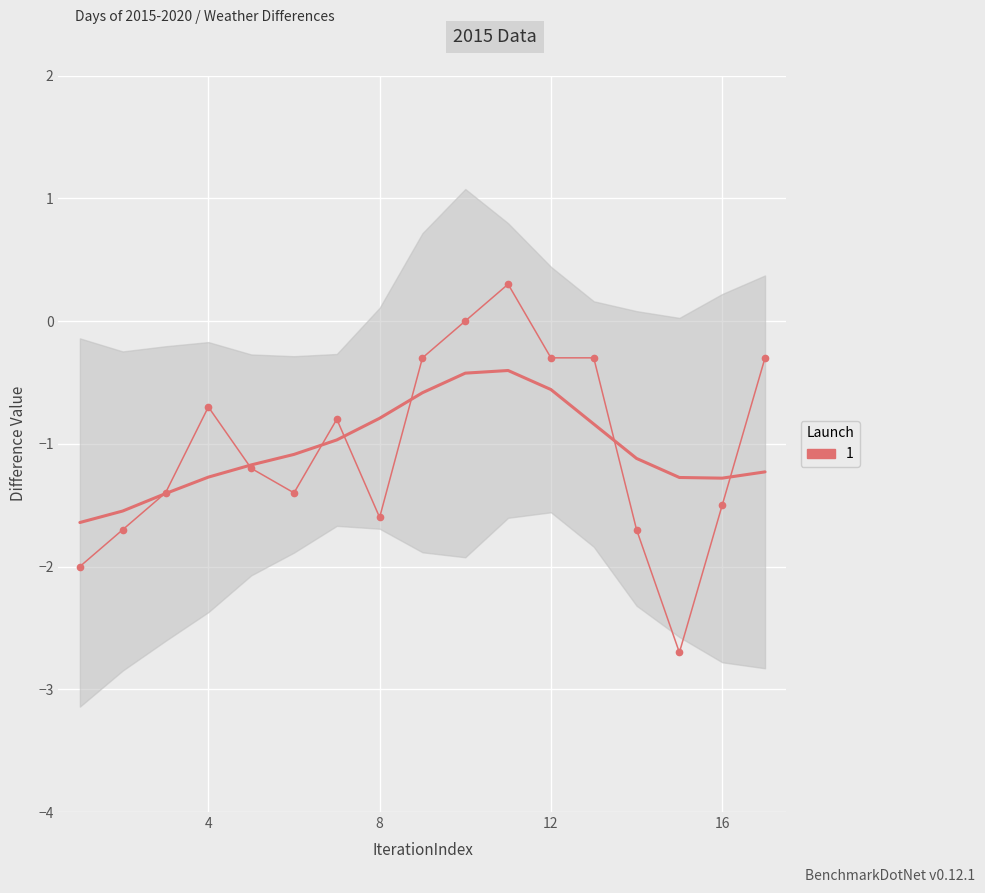

Reading left to right, transcribe all the data shown in this chart.

-2.0	-1.7	-1.4	-0.7	-1.2	-1.4	-0.8	-1.6	-0.3	0.0	0.3	-0.3	-0.3	-1.7	-2.7	-1.5	-0.3